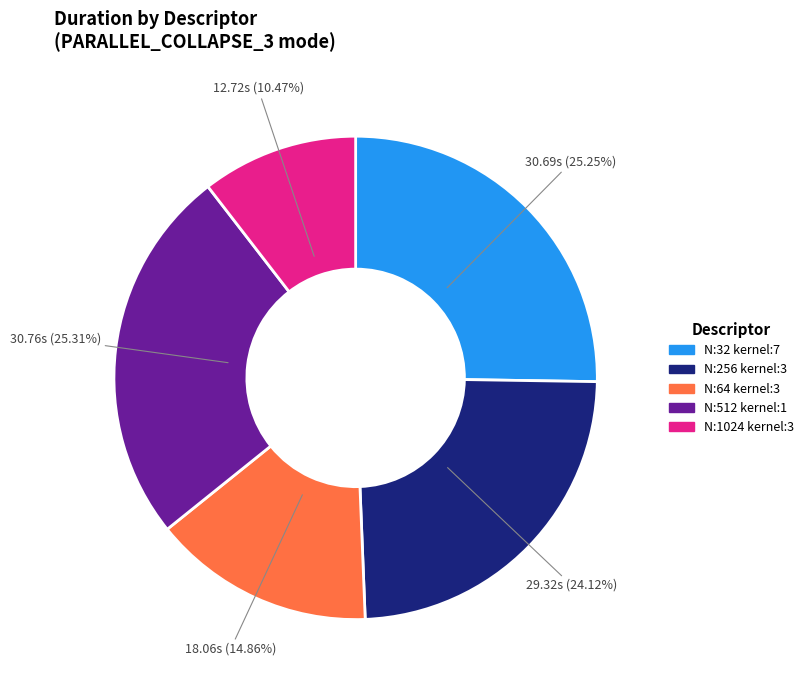

Is there any slice that represents more than half of the pie?

No